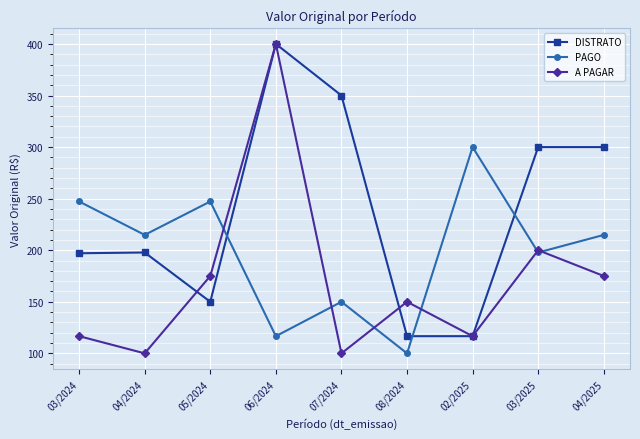

How many values in the DISTRATO series are below 197?

3